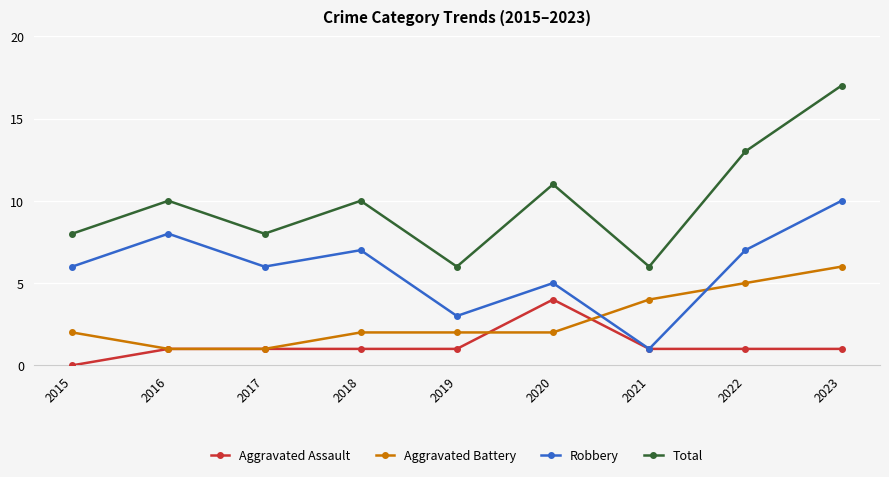

How many intersections are there between Robbery and Aggravated Battery?

2